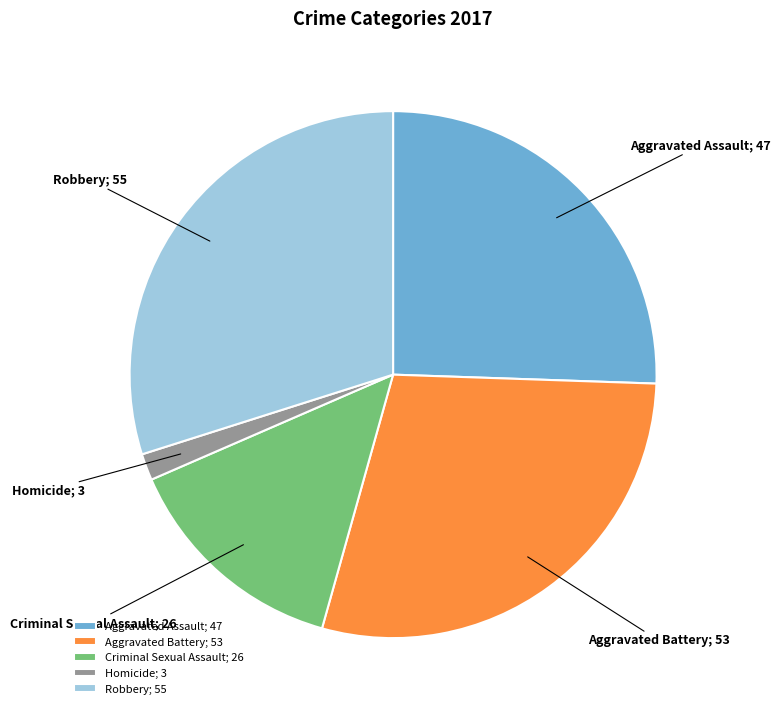

How many slices are in this pie chart?

5